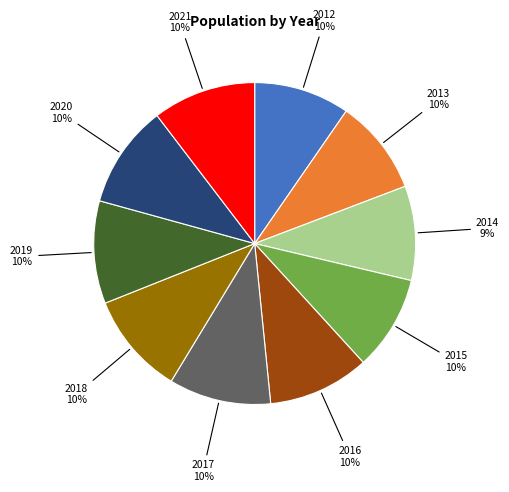

Is there any slice that represents more than half of the pie?

No